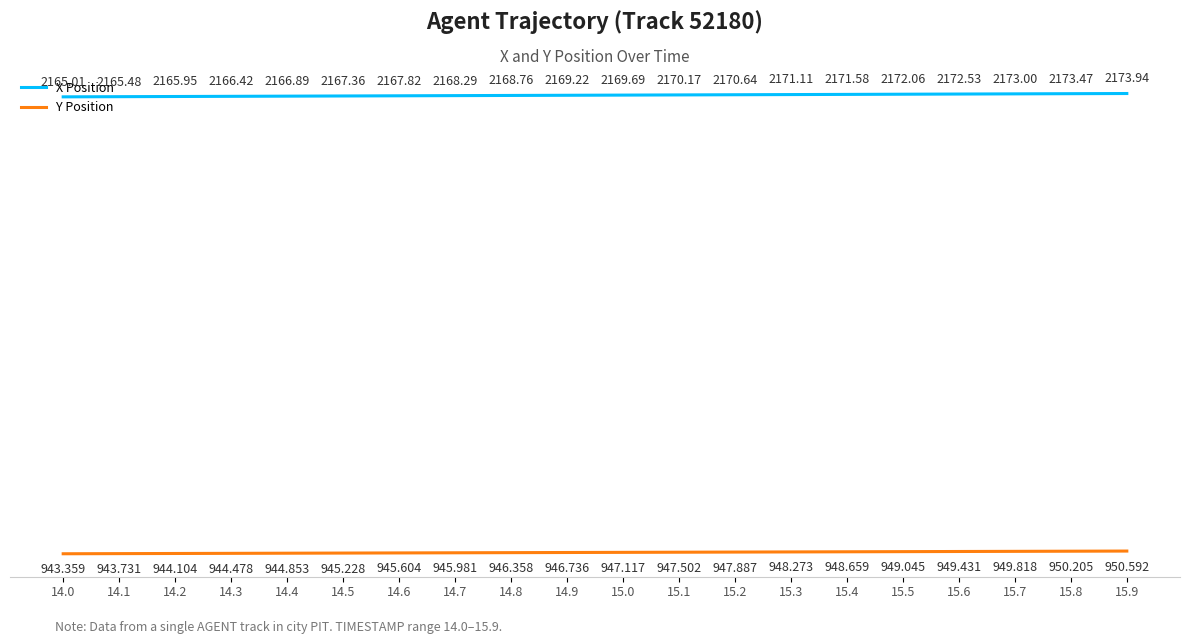

List the series in order of their overall mean, lowest first.

Y Position, X Position